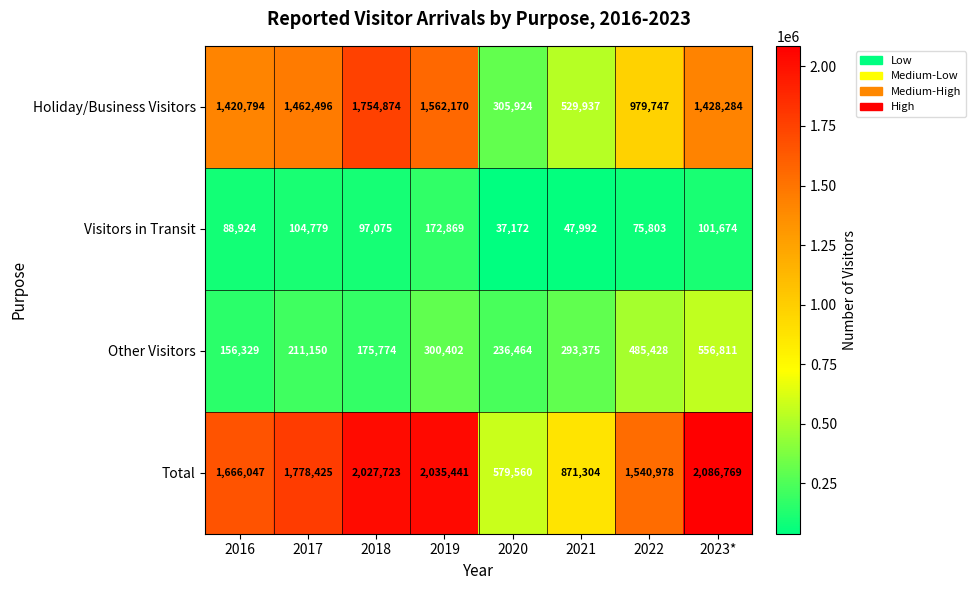

The value of Visitors in Transit at 2017 is 27640. True or false?

False